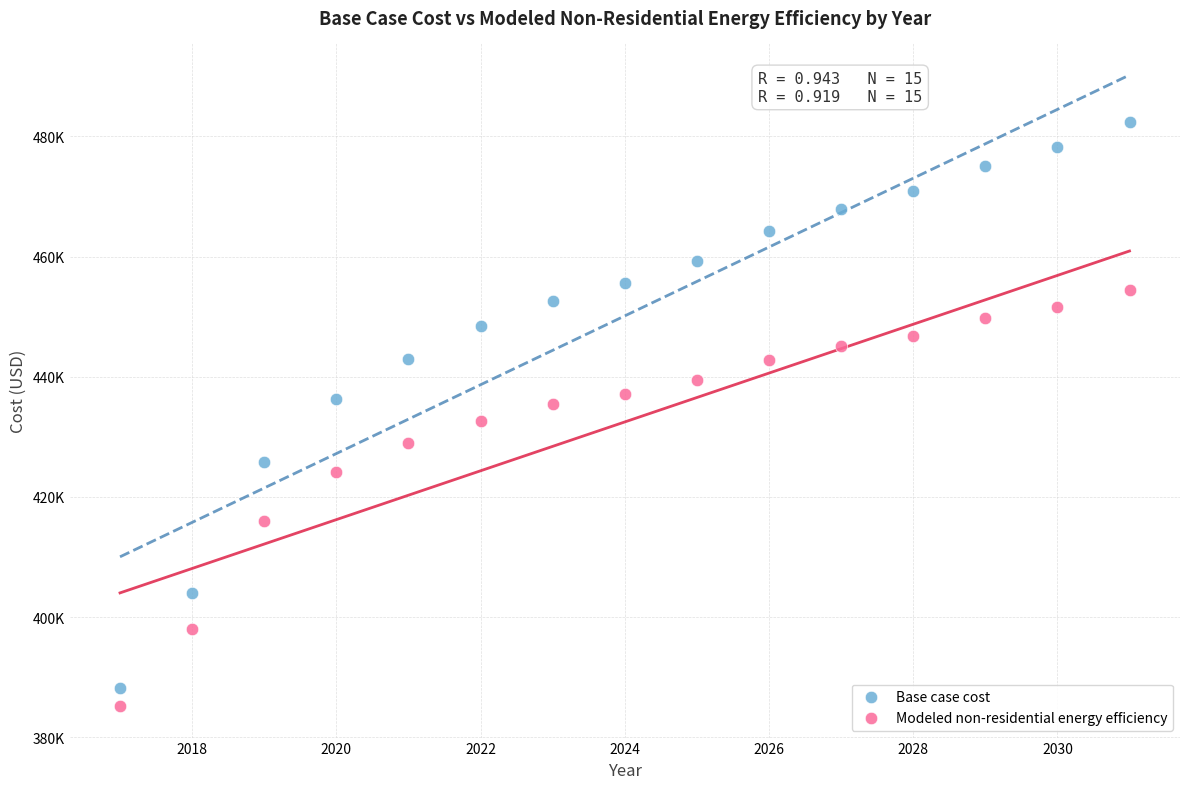

Which series has the largest Y range (max minus min)?

Base case cost